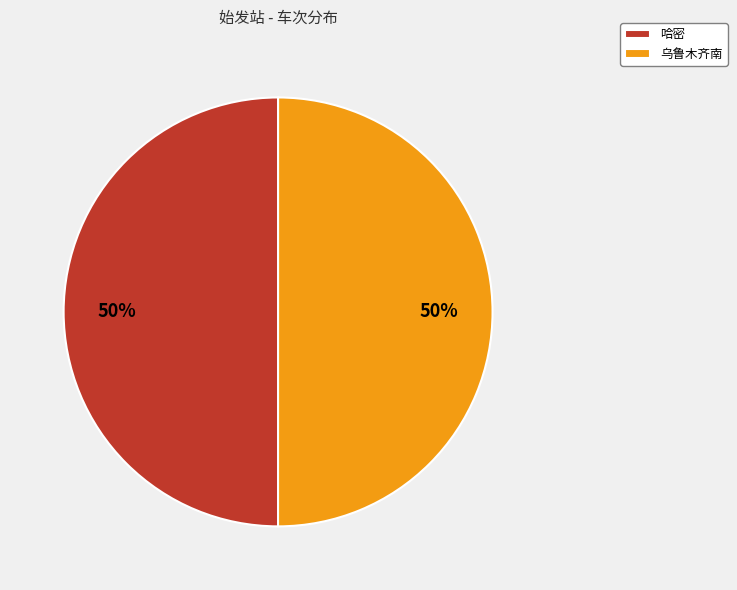

The 哈密 slice represents 50% of the pie. True or false?

True